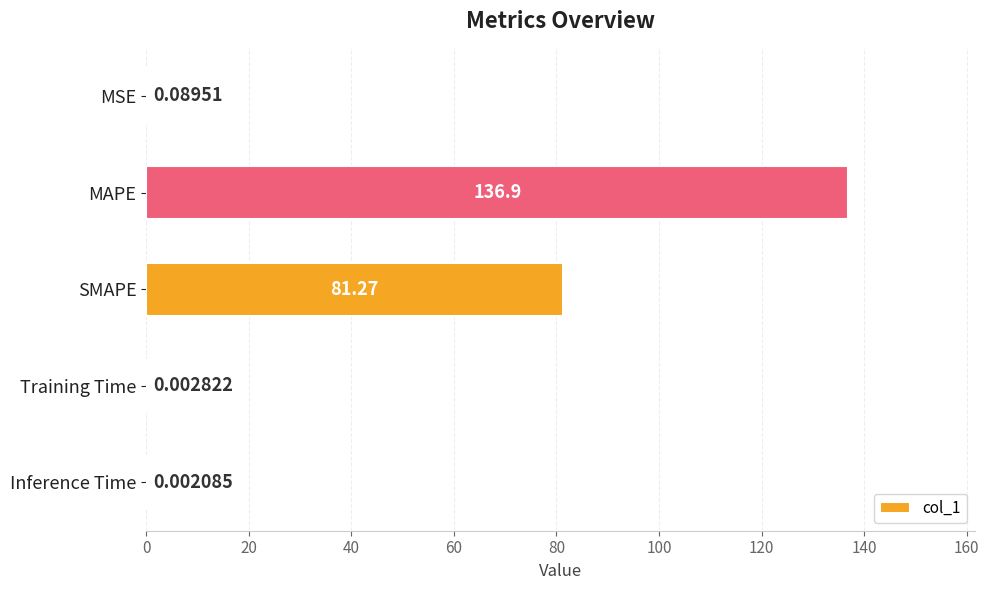

Are the bars grouped side by side (vs. stacked)?

No